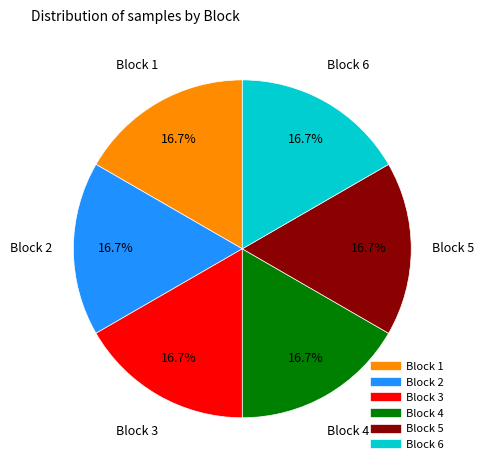

Does any single category account for the majority?

No